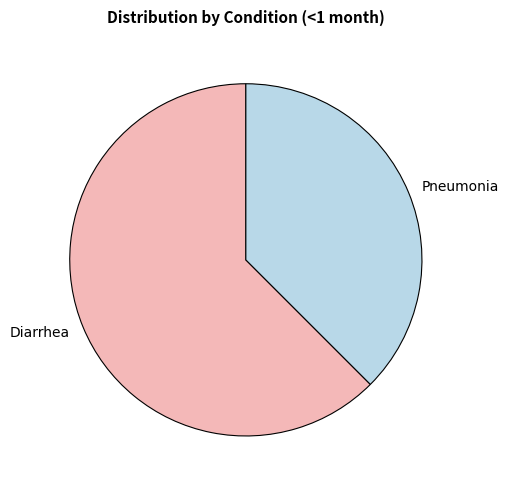

Between Diarrhea and Pneumonia, which is larger?

Diarrhea